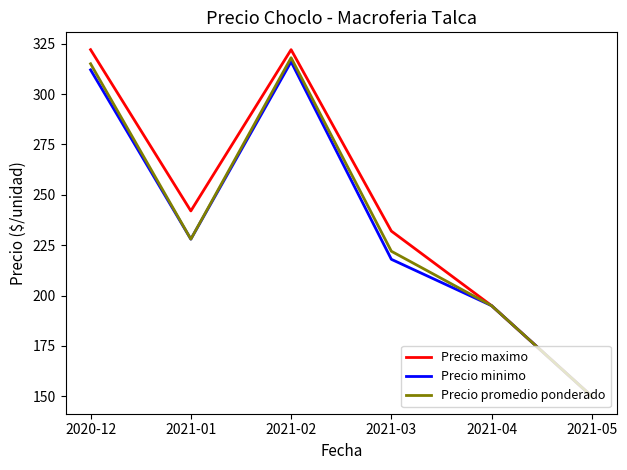

Where does the Precio promedio ponderado series first go above 228?

2020-12